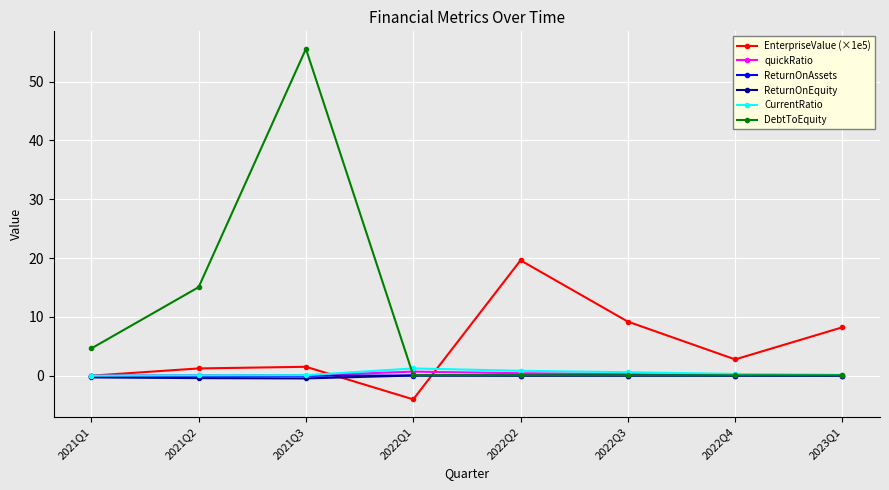

The CurrentRatio series shows 0.1 at 2021Q3. True or false?

True